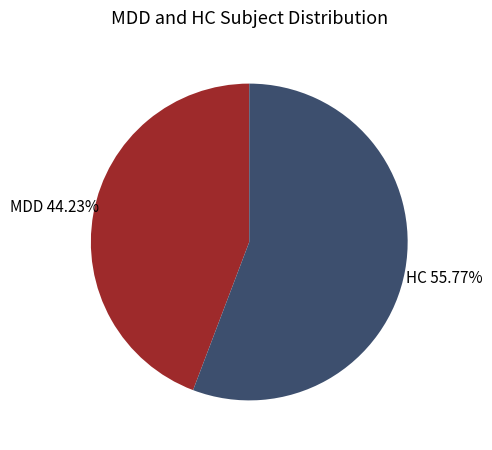

Is there any slice that represents more than half of the pie?

Yes